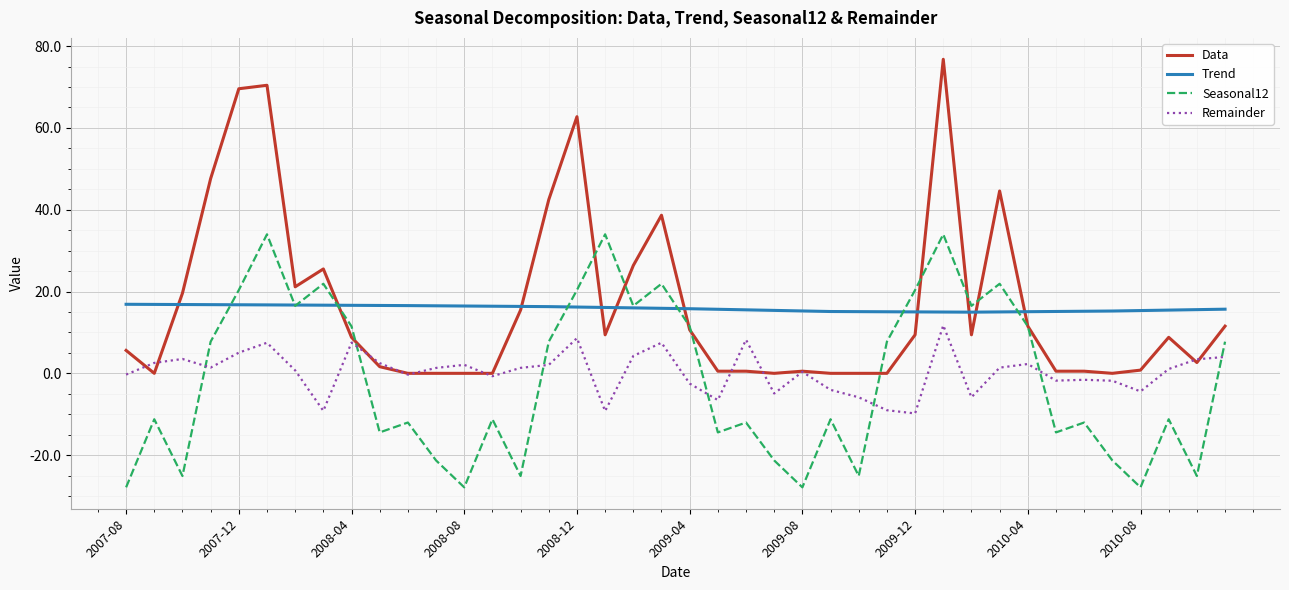

Rank the series by their maximum value, from highest to lowest.

Data, Seasonal12, Trend, Remainder